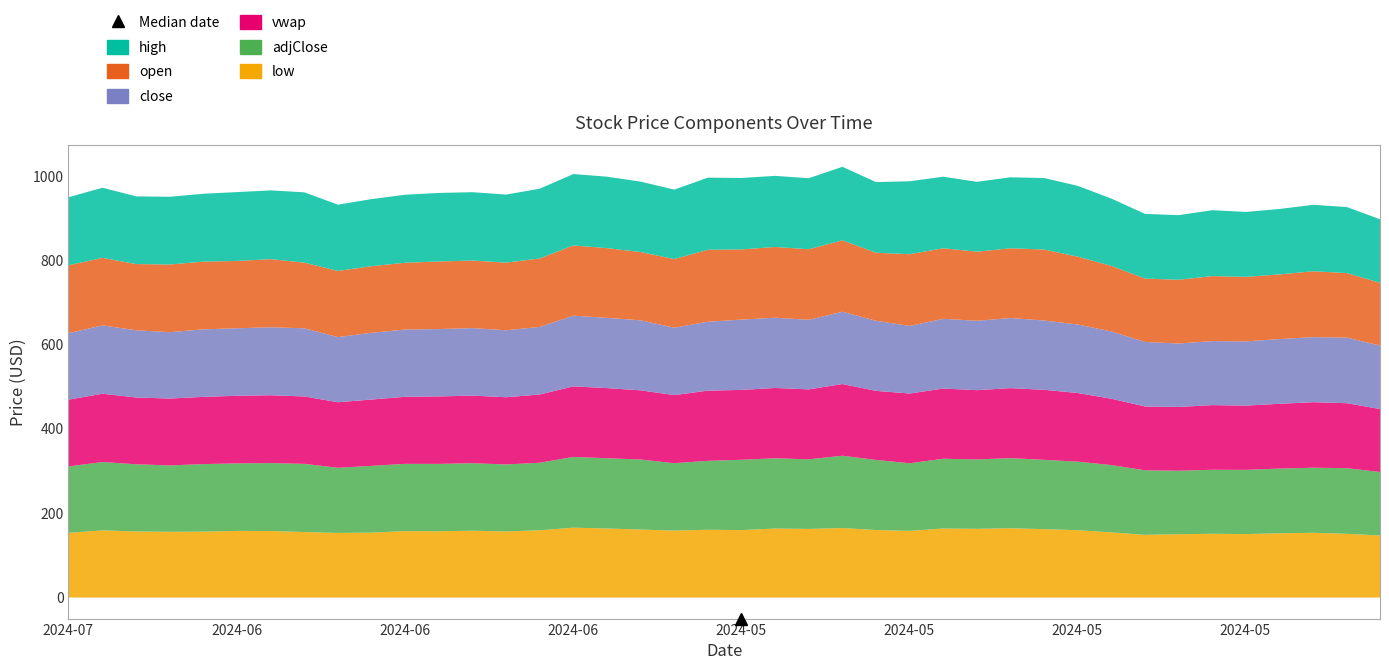

List the labels in order of close value, largest first.

2024-05-28, 2024-06-07, 2024-05-31, 2024-06-06, 2024-05-30, 2024-05-24, 2024-05-20, 2024-06-05, 2024-05-22, 2024-05-29, 2024-05-21, 2024-05-17, 2024-06-03, 2024-05-16, 2024-06-28, 2024-06-20, 2024-06-21, 2024-05-23, 2024-06-10, 2024-06-25, 2024-06-24, 2024-06-12, 2024-06-04, 2024-06-13, 2024-05-15, 2024-06-14, 2024-06-27, 2024-06-11, 2024-06-17, 2024-07-01, 2024-06-26, 2024-05-06, 2024-06-18, 2024-05-07, 2024-05-08, 2024-05-14, 2024-05-09, 2024-05-10, 2024-05-03, 2024-05-13